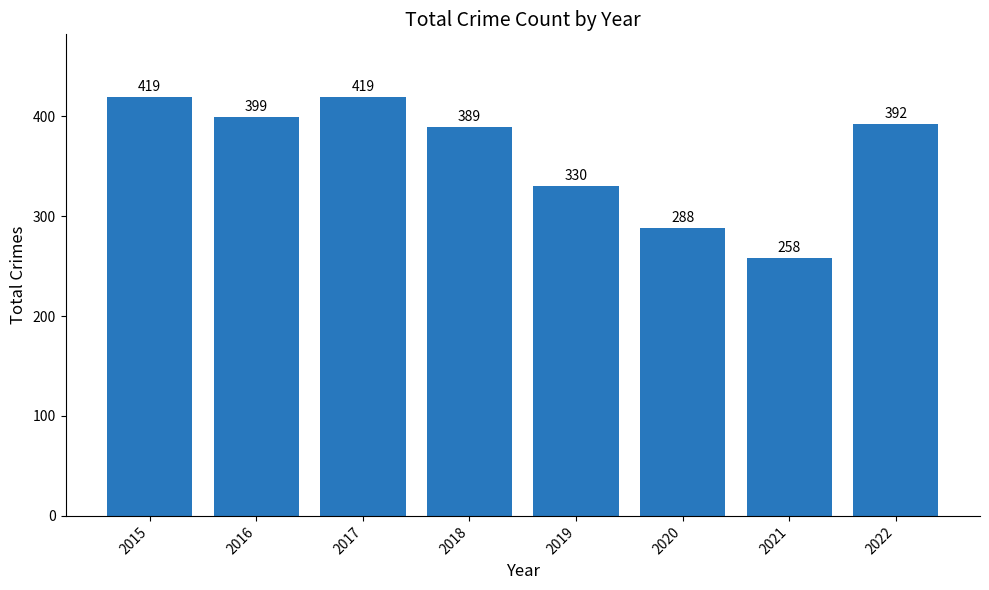

How many bars are there in total?

8